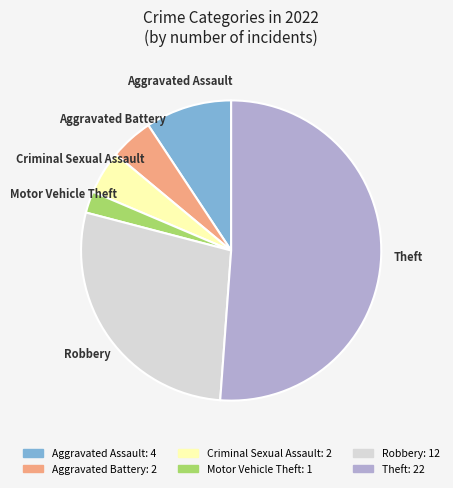

The Theft slice represents 64% of the pie. True or false?

False